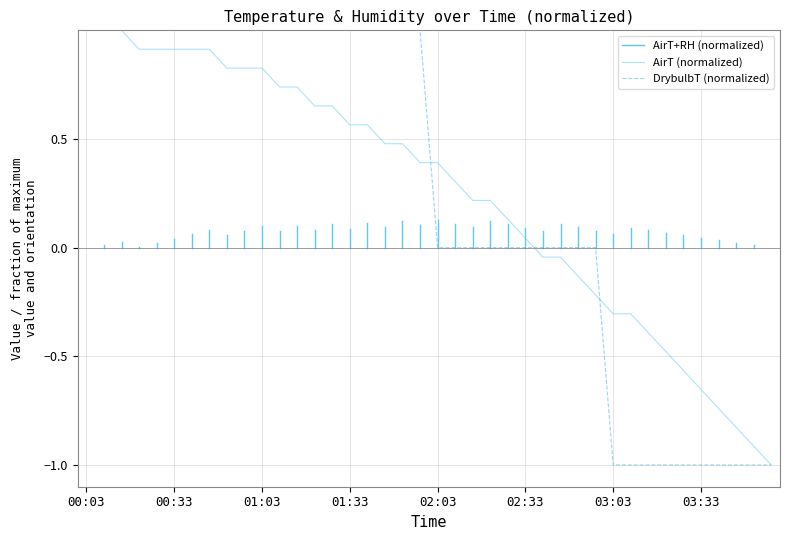

The AirT series shows 0.1 at 02:33. True or false?

False